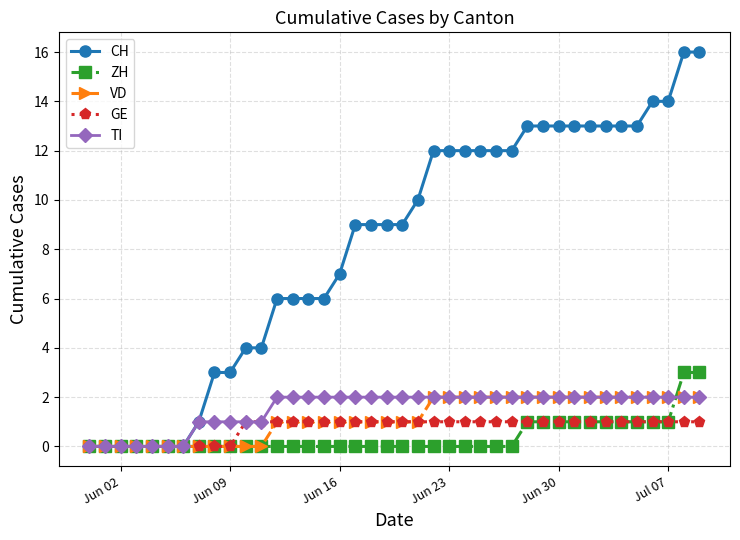

What is the highest value of the CH series?

16